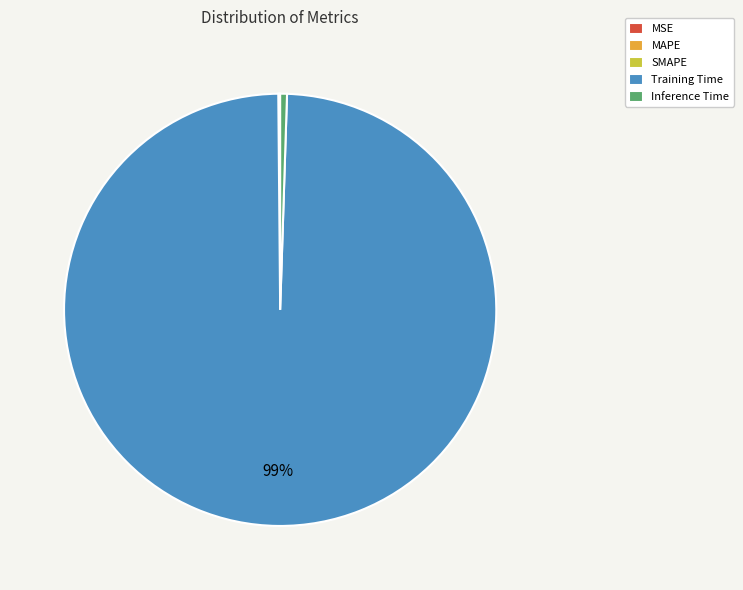

Which slice is the largest?

Training Time